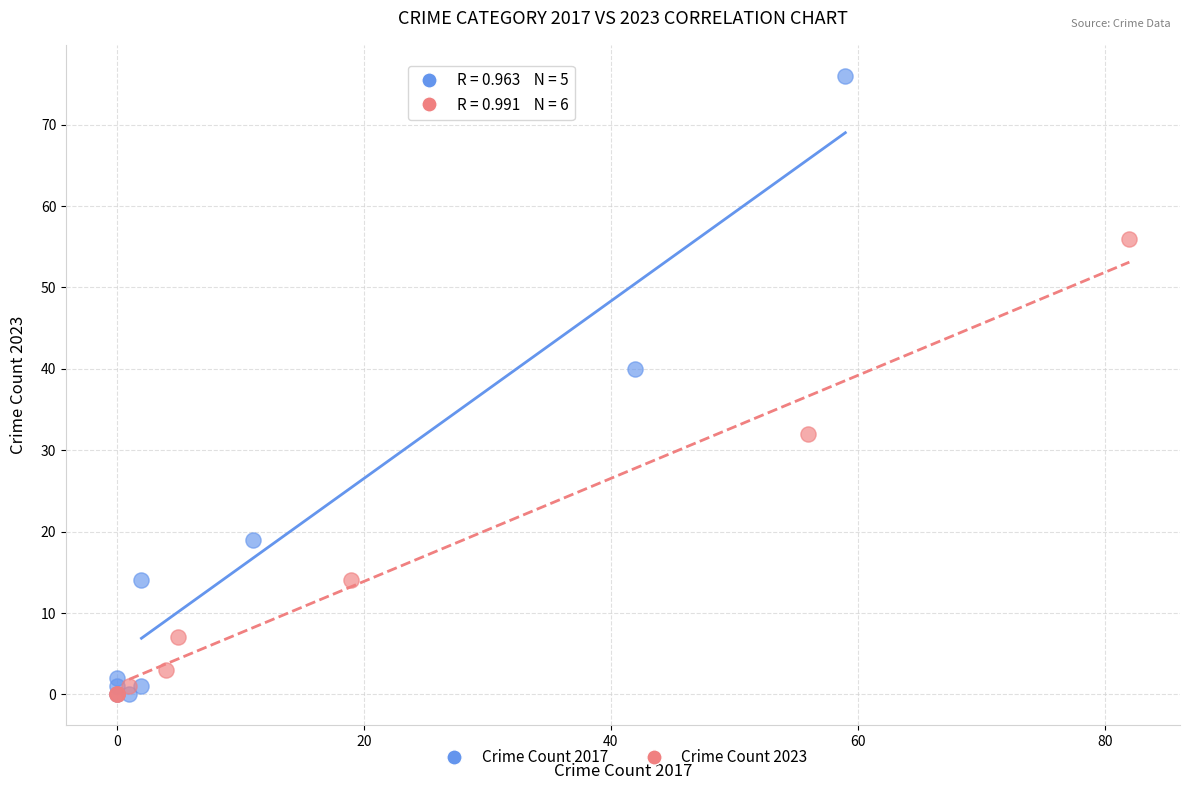

Which series contains the highest Y value?

Crime Count 2017